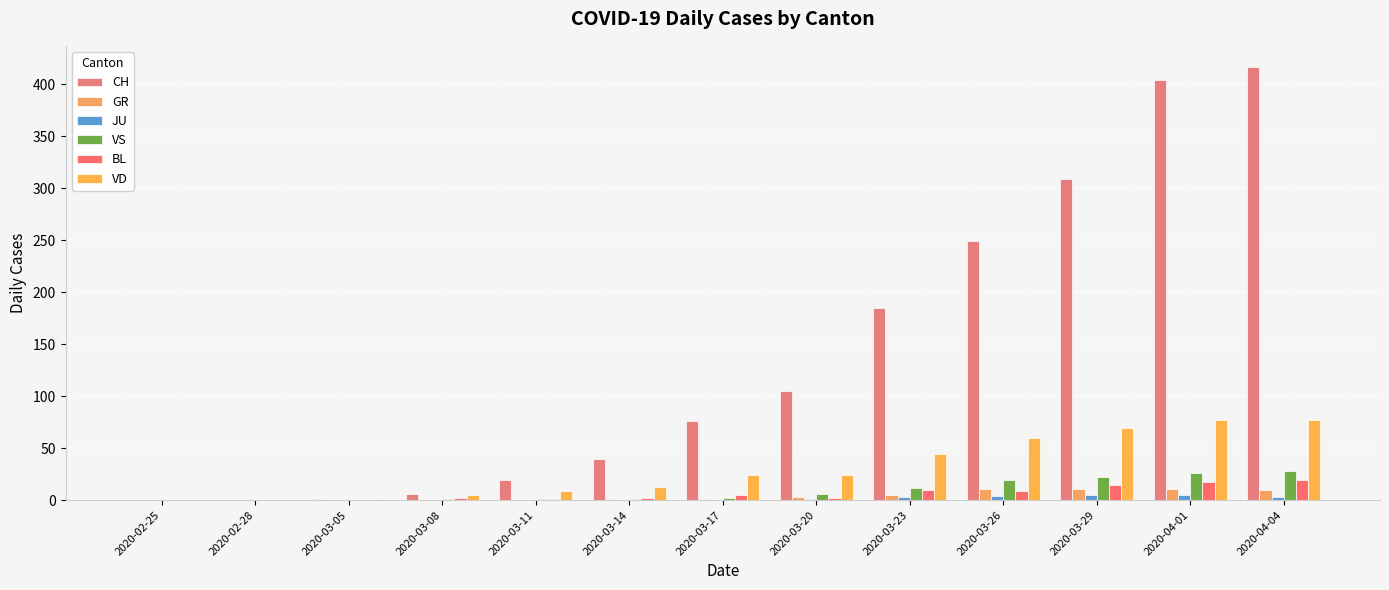

The value of BL at 2020-04-04 is 19. True or false?

True